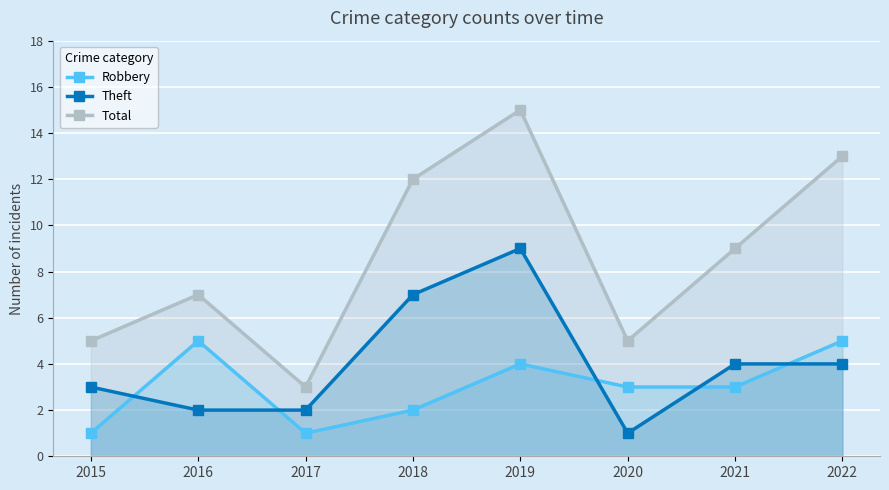

What is the minimum value for Theft?

1